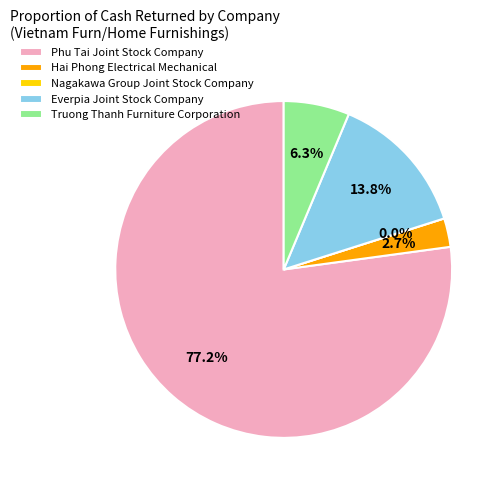

How many slices are in this pie chart?

5